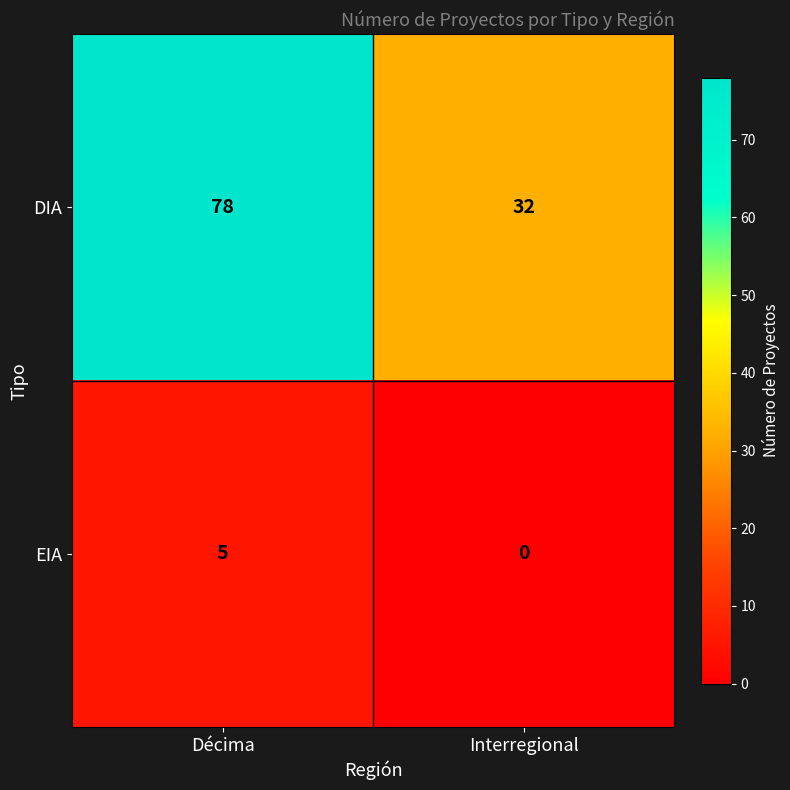

List the series in order of their peak value, highest first.

DIA, EIA